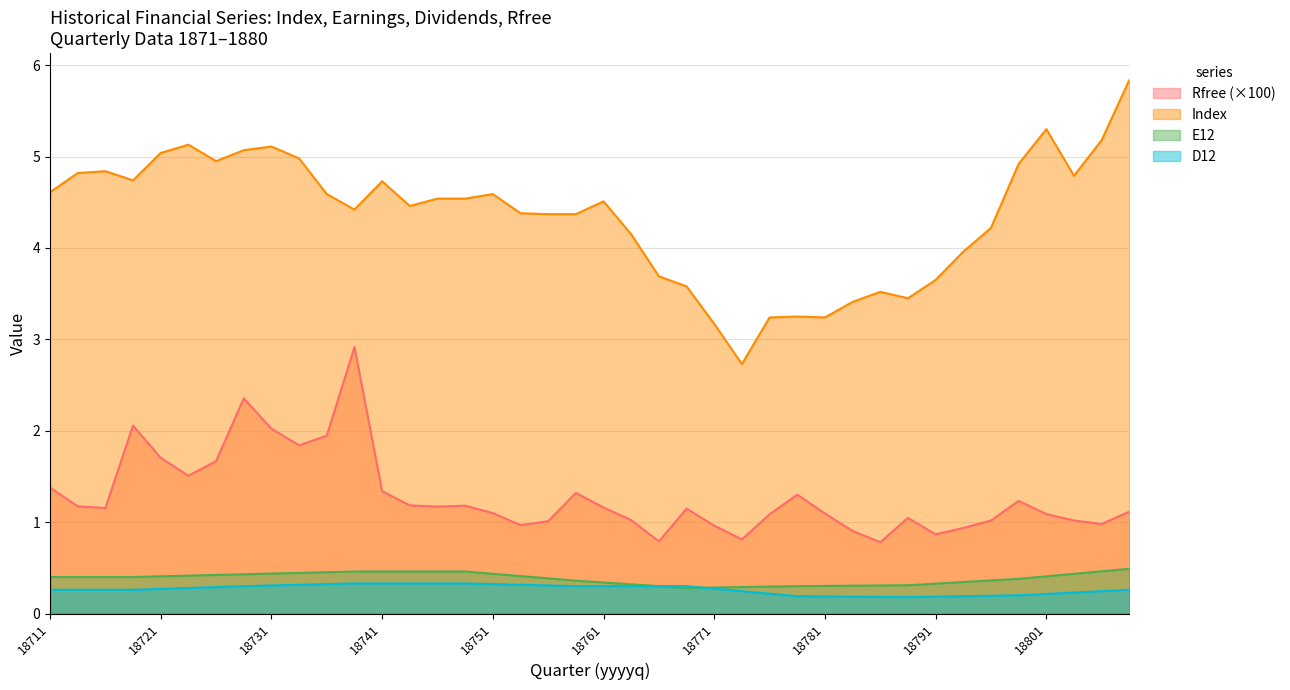

Which series has the largest total across all categories?

Index